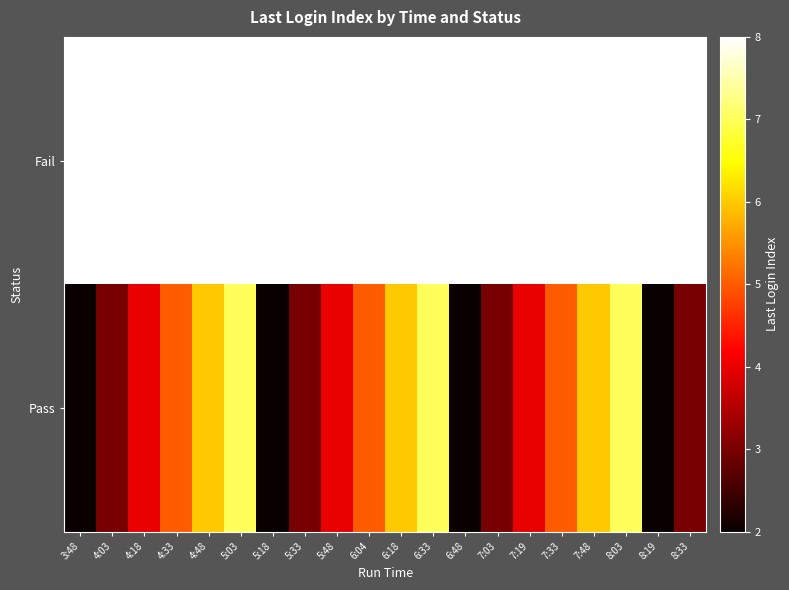

Reading left to right, transcribe all the data shown in this chart.

Fail: 3:48=8	4:03=8	4:18=8	4:33=8	4:48=8	5:03=8	5:18=8	5:33=8	5:48=8	6:04=8	6:18=8	6:33=8	6:48=8	7:03=8	7:19=8	7:33=8	7:48=8	8:03=8	8:19=8	8:33=8
Pass: 3:48=2	4:03=3	4:18=4	4:33=5	4:48=6	5:03=7	5:18=2	5:33=3	5:48=4	6:04=5	6:18=6	6:33=7	6:48=2	7:03=3	7:19=4	7:33=5	7:48=6	8:03=7	8:19=2	8:33=3